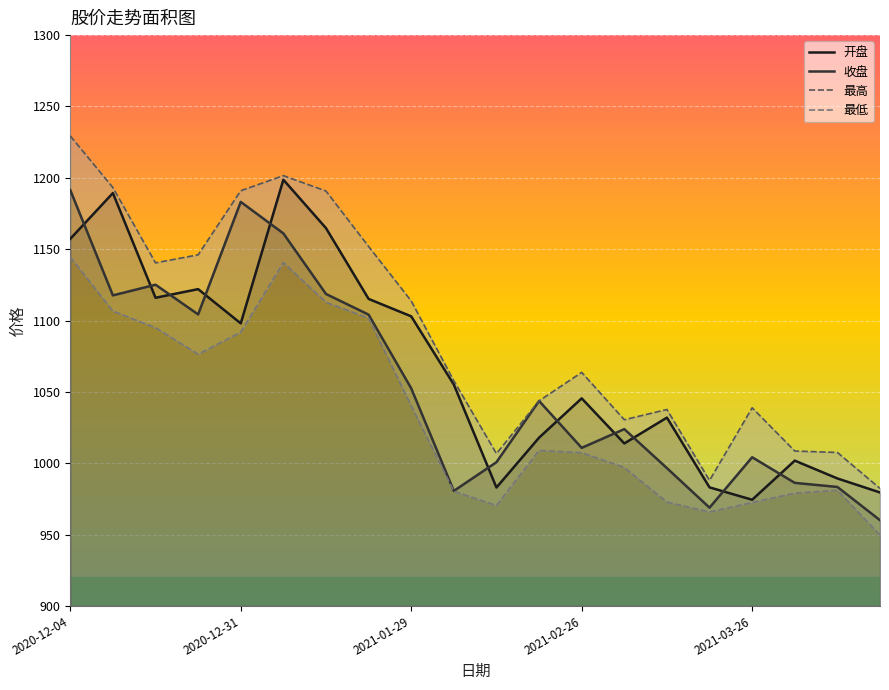

How many values in the 收盘 series are below 1043?

10